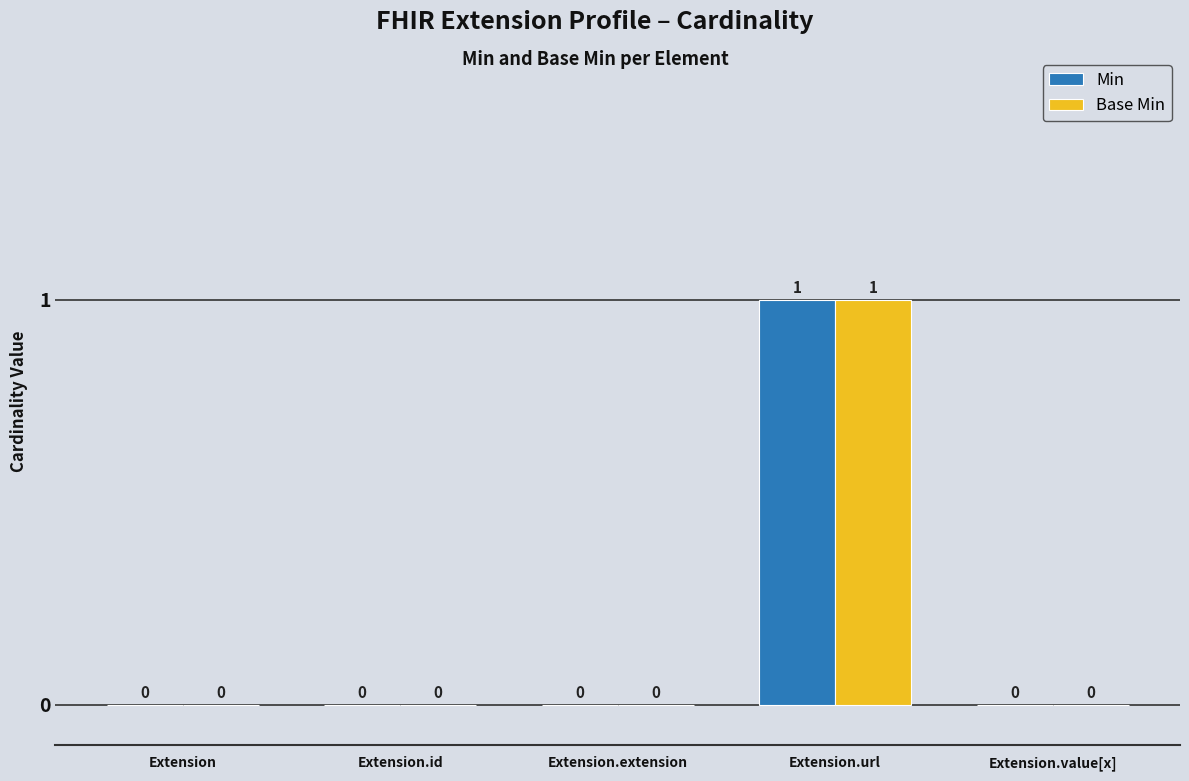

True or false: Base Min has a value of -1 at Extension.value[x].

False